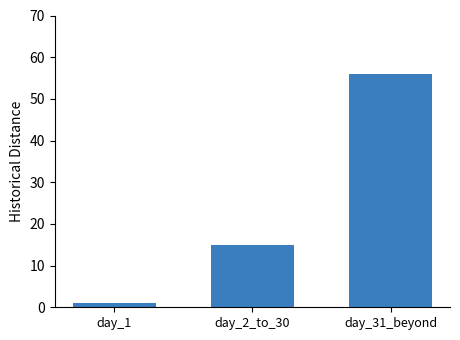

Reading left to right, what are all the values shown in this chart?

1	15	56